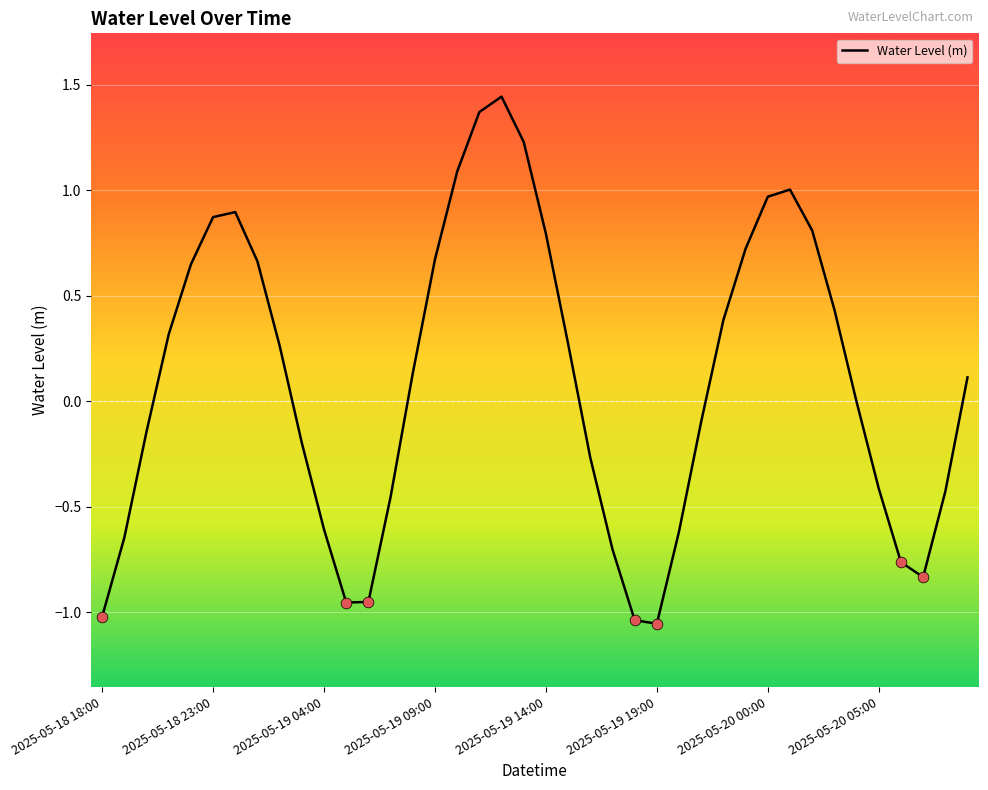

What is the difference between the maximum and minimum values?

2.5